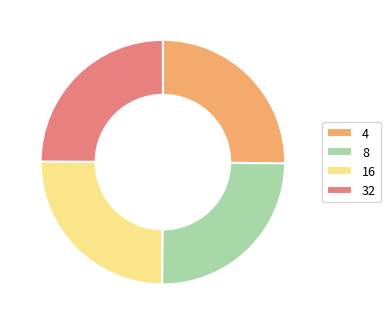

Does 32 represent more than half of the total?

No